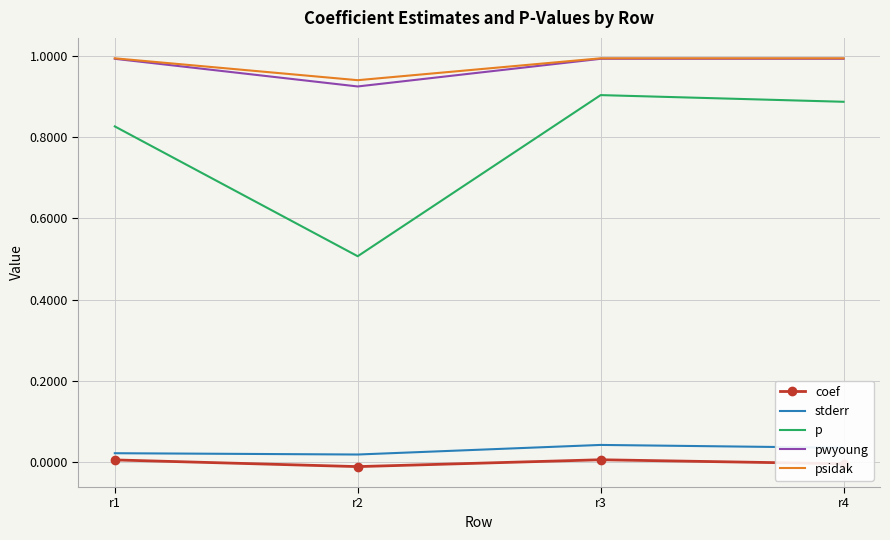

What is the sum of all p values?

3.1